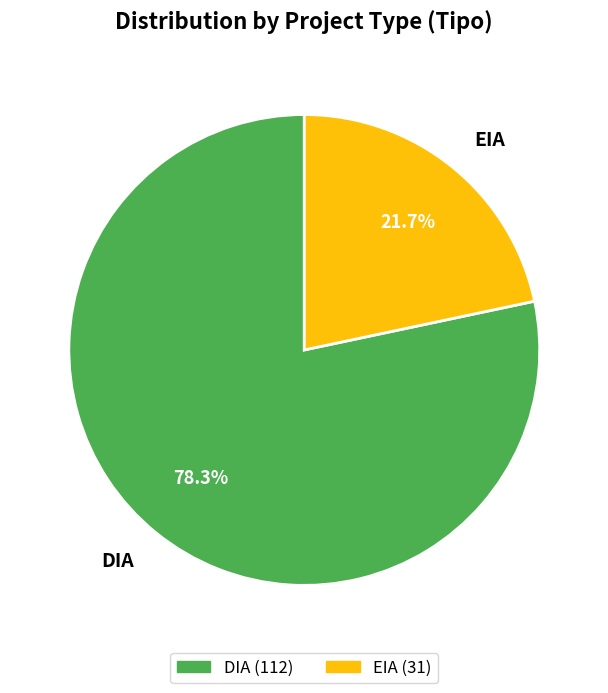

Do EIA and DIA together represent more than half of the pie?

Yes